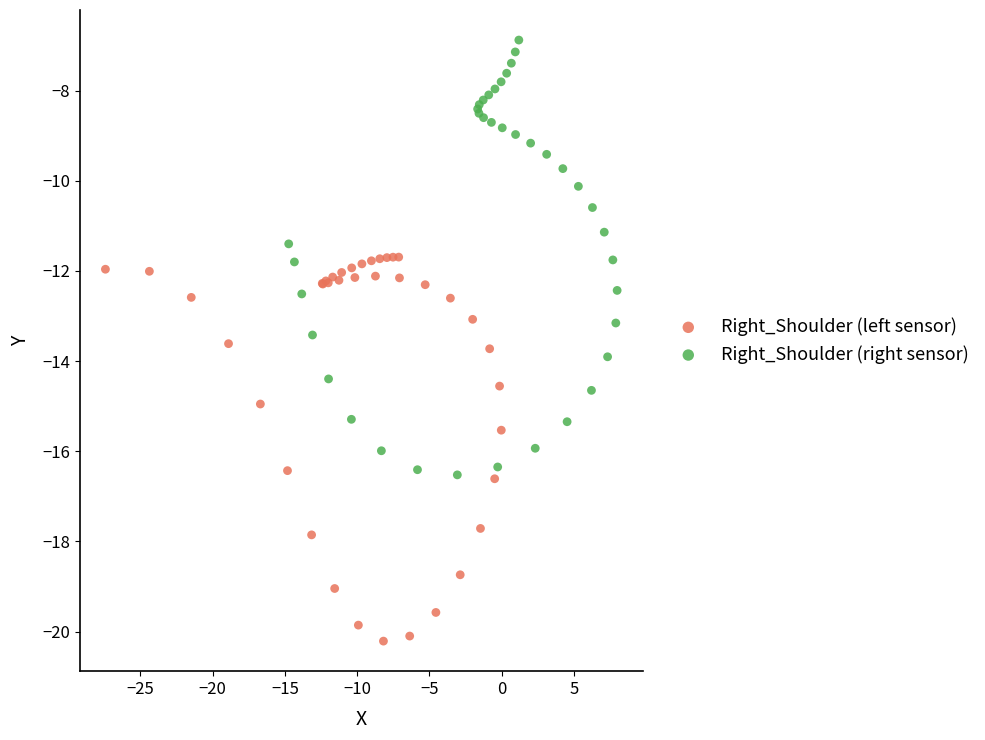

Which series reaches the minimum Y coordinate?

Right_Shoulder (left sensor)